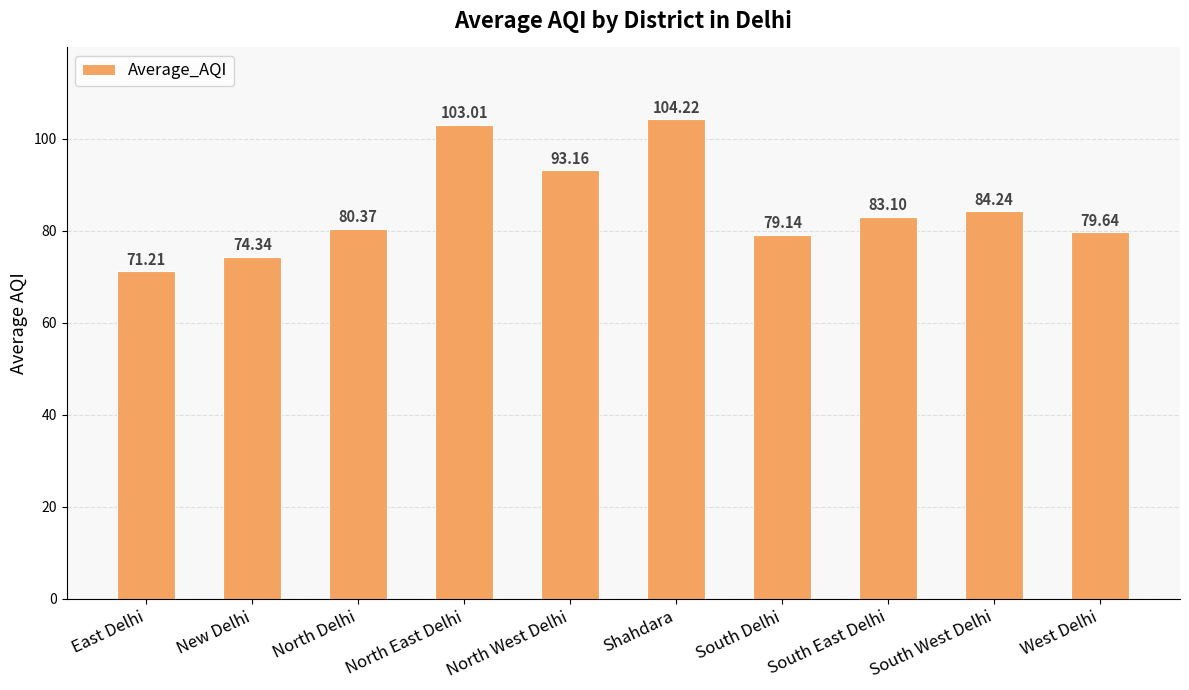

What is the smallest value displayed?

71.2